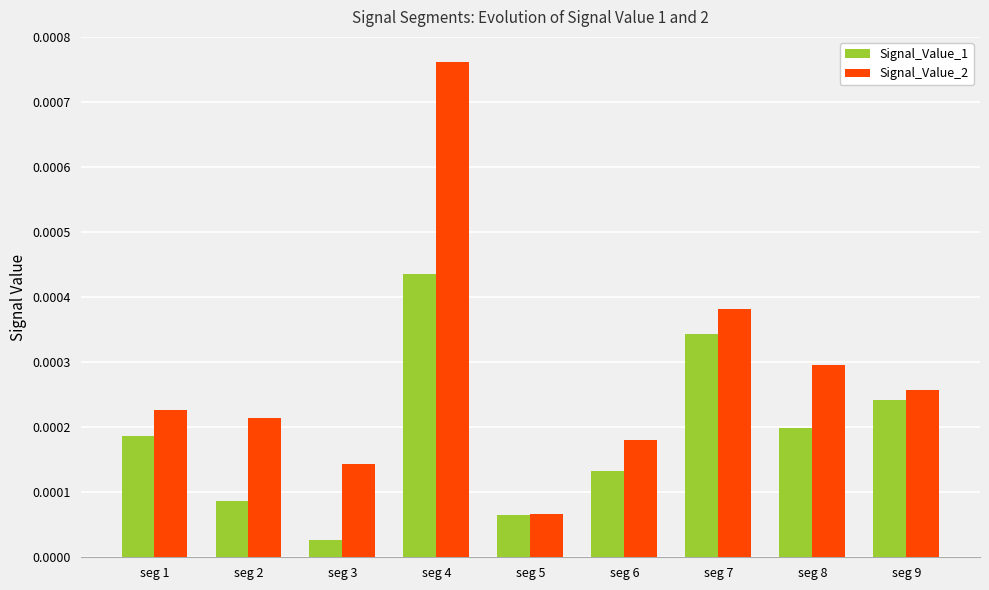

Between seg 4 and seg 5, which series saw the biggest shift?

Signal_Value_2